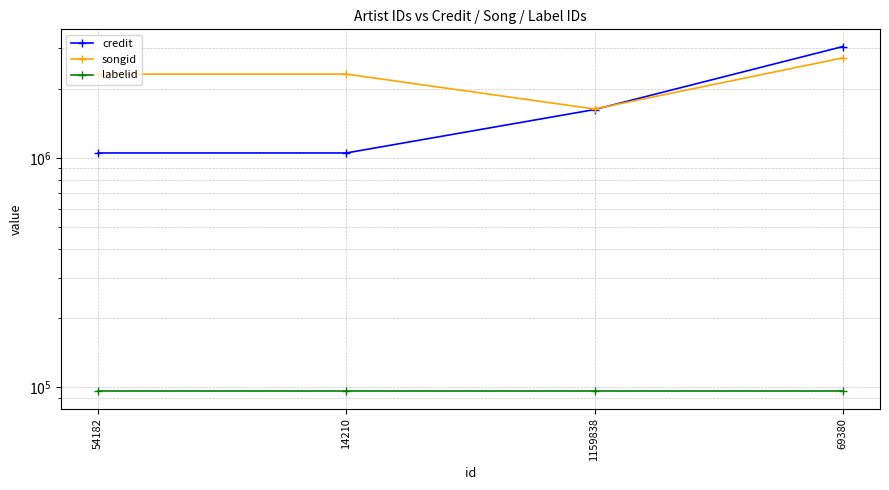

Rank the categories by songid value from lowest to highest.

1159838, 14210, 54182, 69380